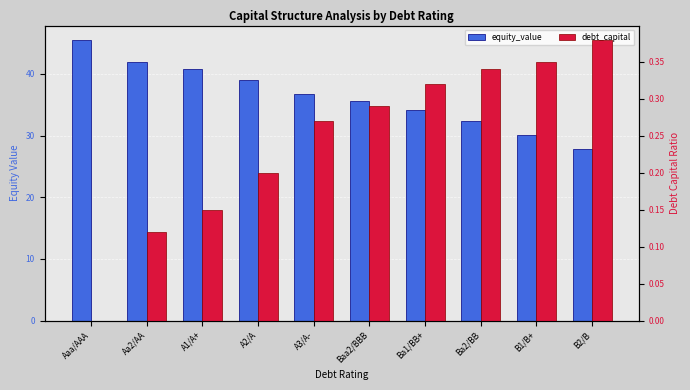

What is the total value across all series at Aa2/AA?

42.0